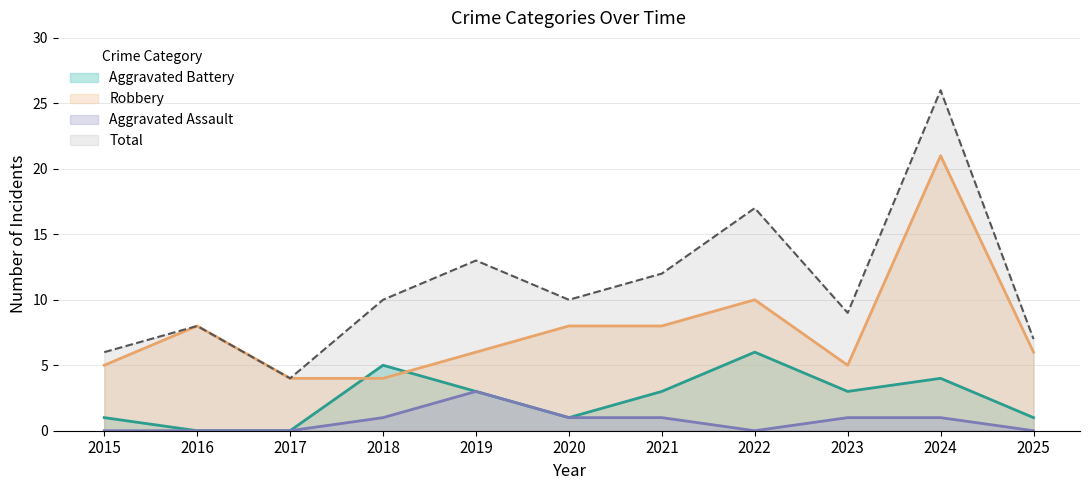

The value of Aggravated Assault at 2015 is 1. True or false?

False